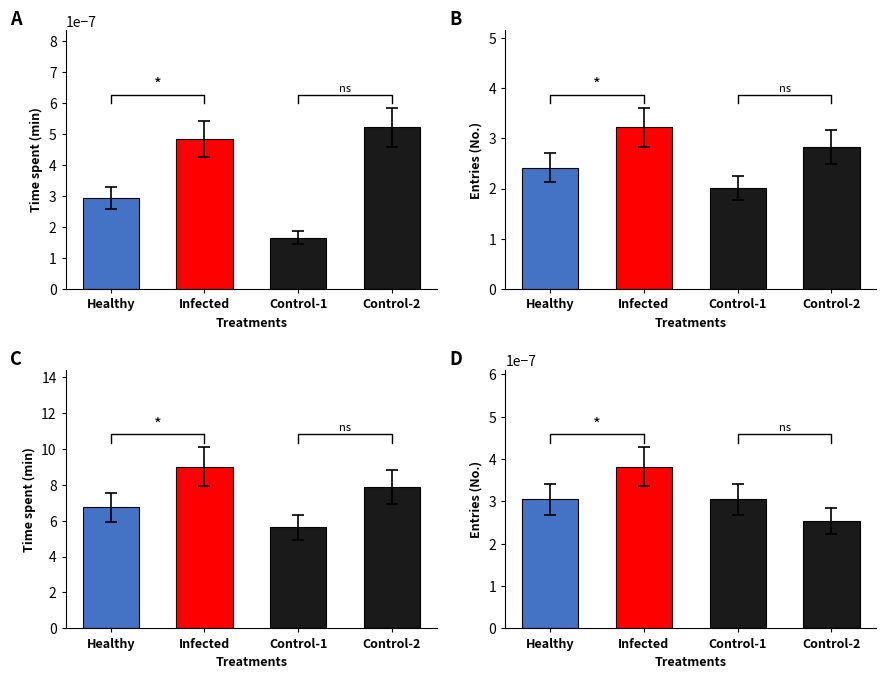

Which series has the largest total across all categories?

pf_p_c_from_mw